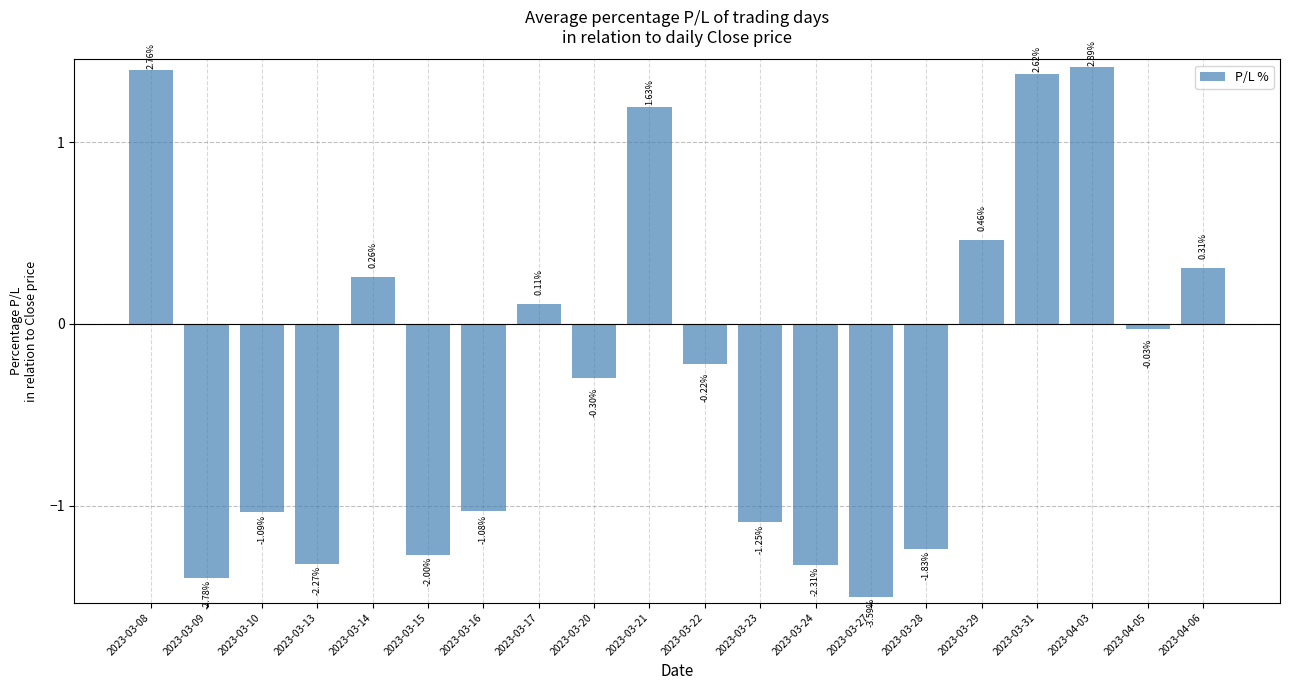

Which label corresponds to the smallest value in the chart?

2023-03-27